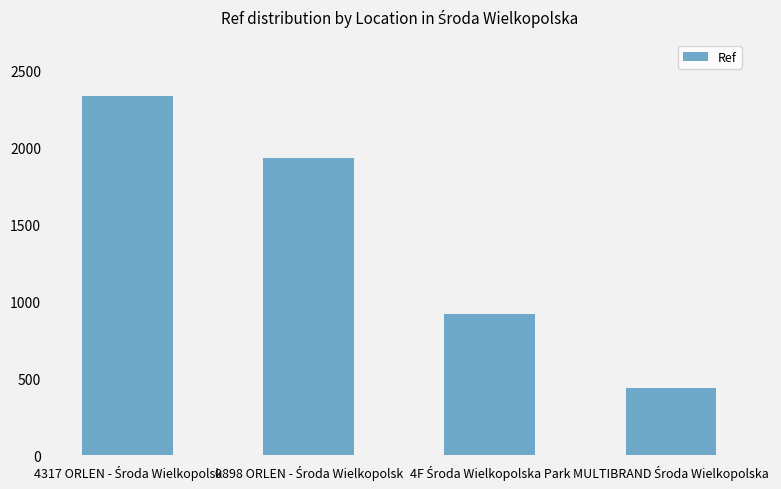

What is the value of the 3rd bar from the left?

915